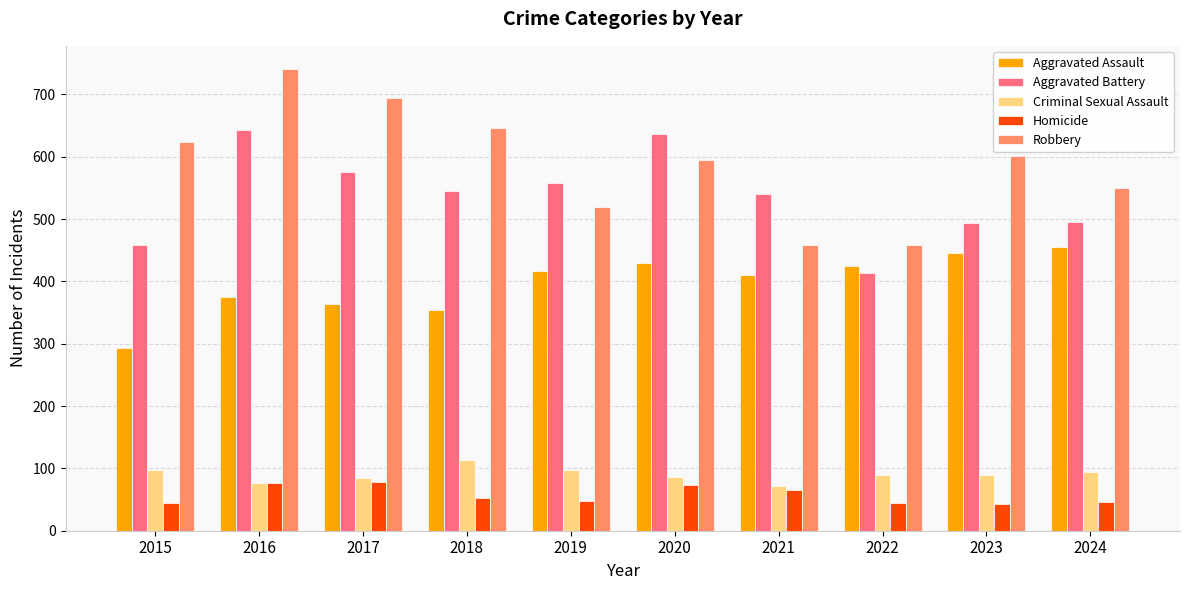

Which series has the largest range (max minus min)?

Robbery